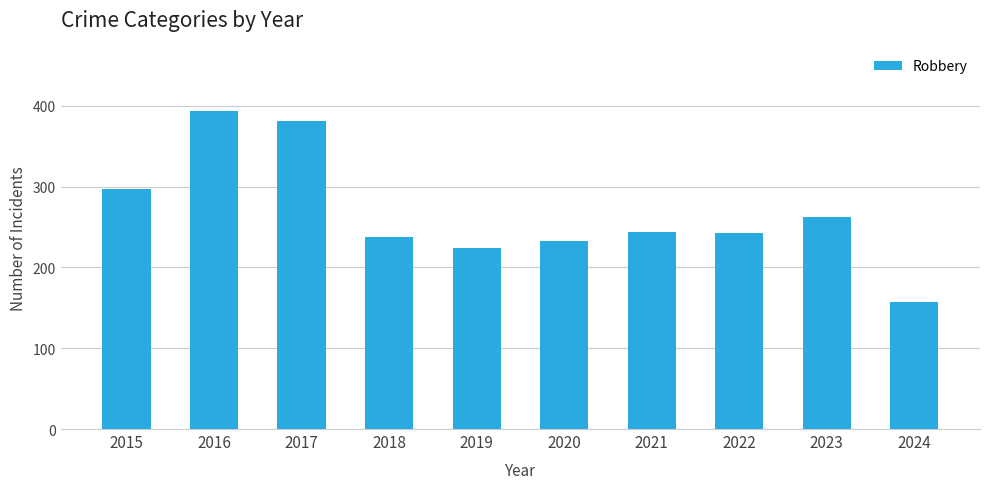

Does the chart contain stacked bars?

No